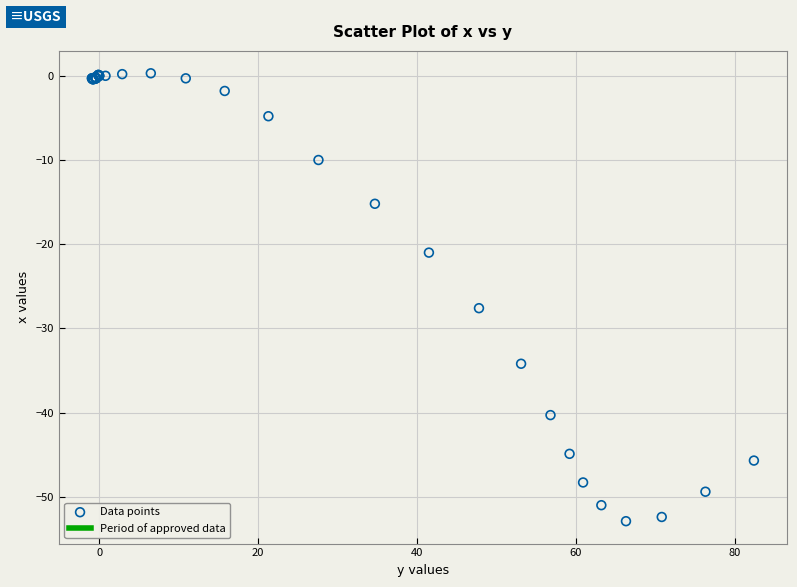

What Y value in the scatter plot is closest to -26?

-27.6